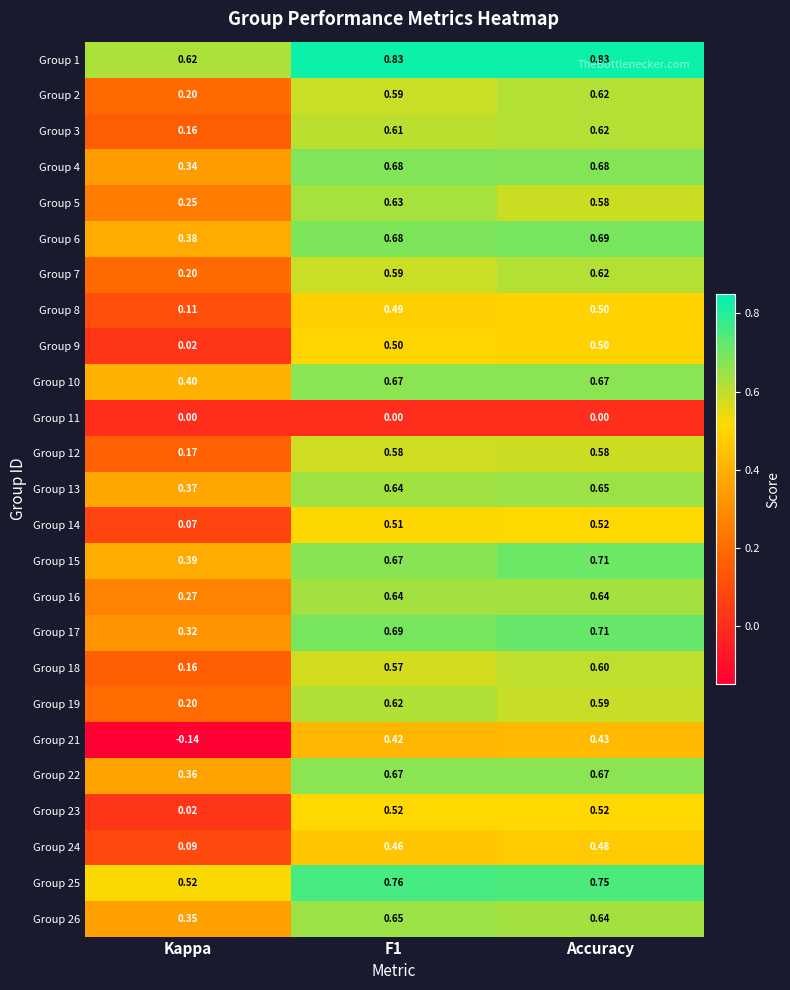

Which series changed the most between Kappa and Accuracy?

Group 21